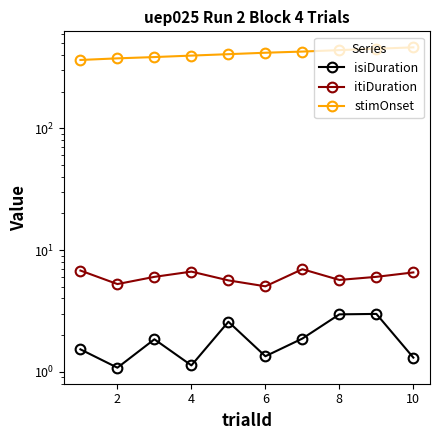

What is the highest value of the itiDuration series?

7.0